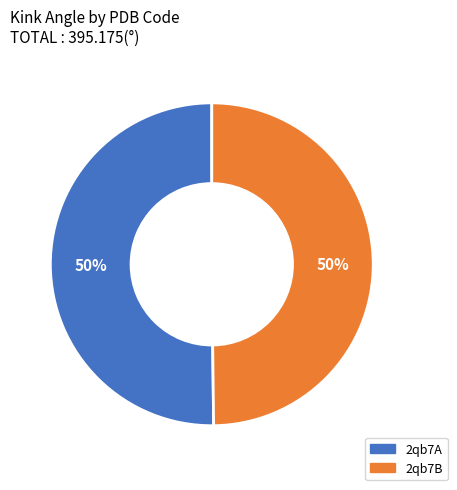

To the nearest percent, what is the average slice percentage?

50%